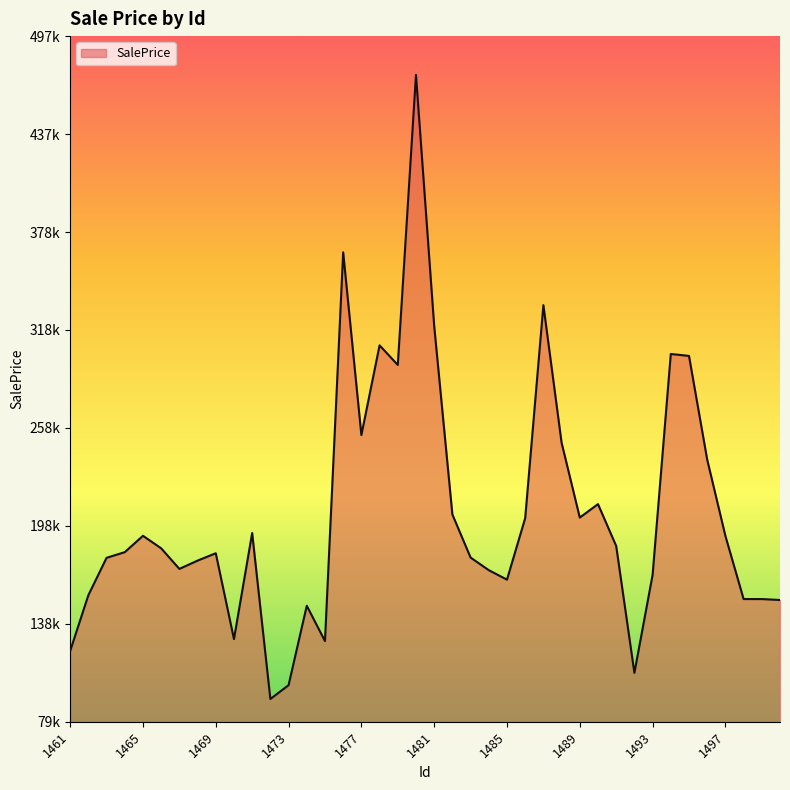

What is the difference between the maximum and minimum values?

380882.4